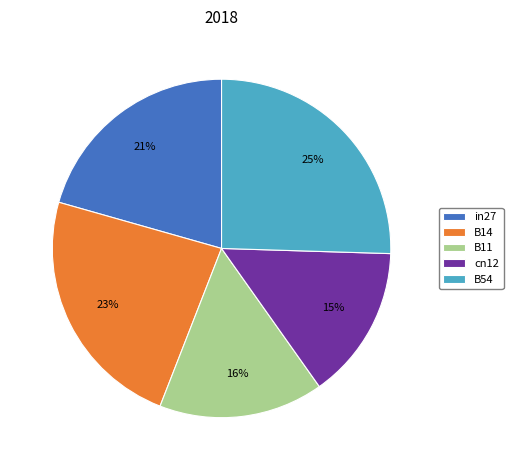

Count the number of slices in the pie.

5